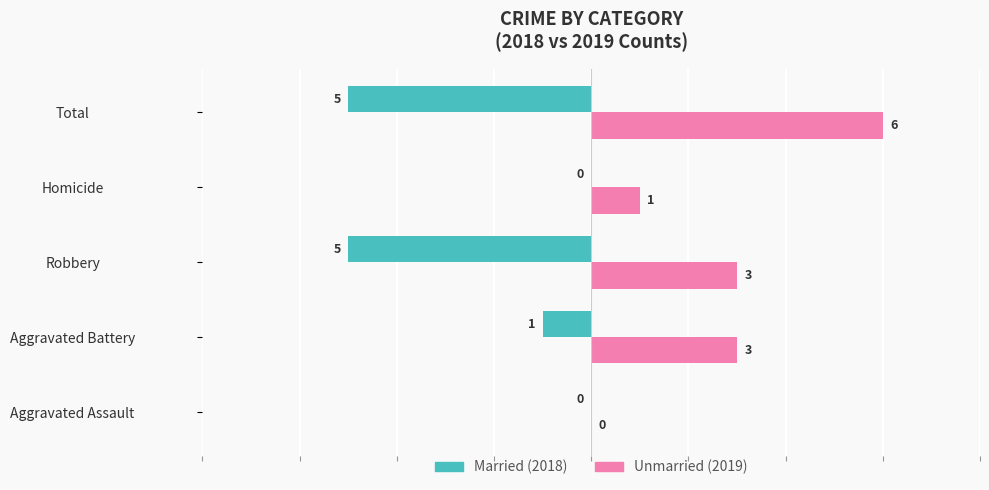

At which category is the sum across all series the highest?

Aggravated Battery